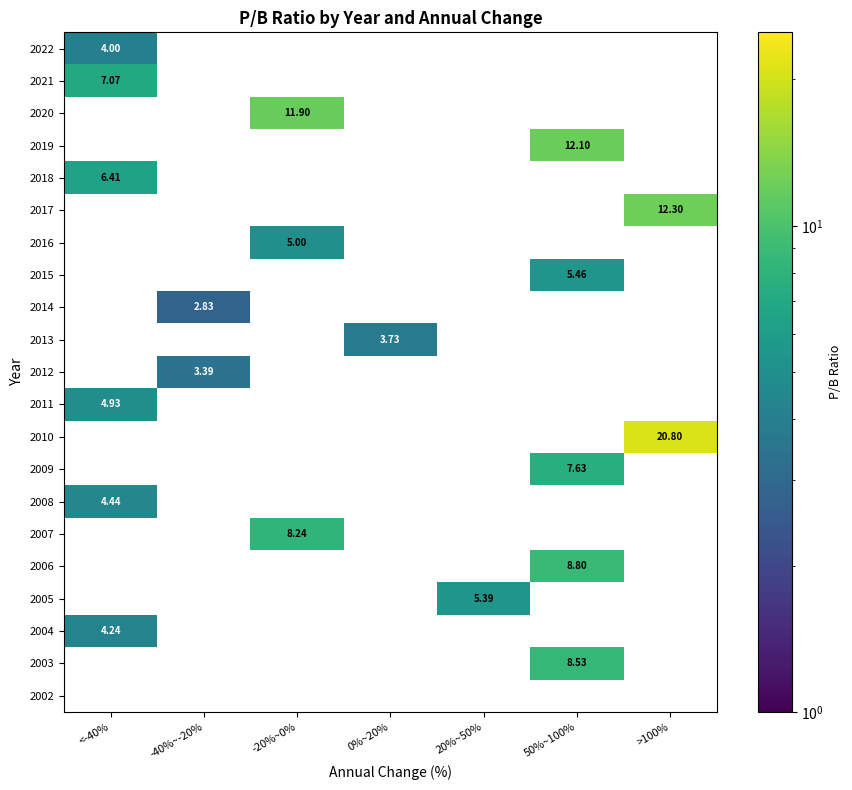

What is the maximum value shown in the chart?

20.8